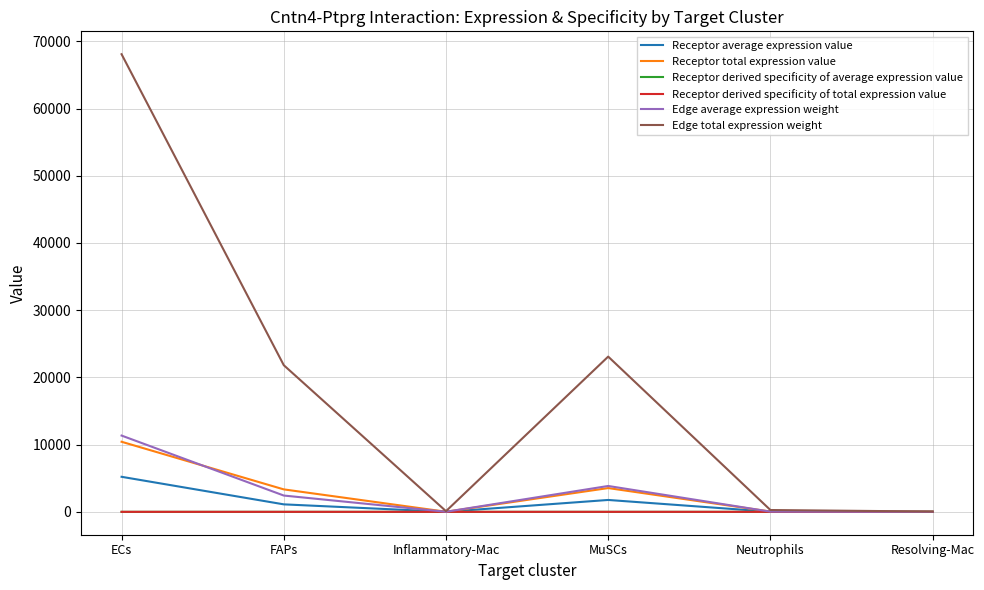

Is the value of Receptor total expression value at MuSCs greater than the value of Receptor average expression value at FAPs?

Yes